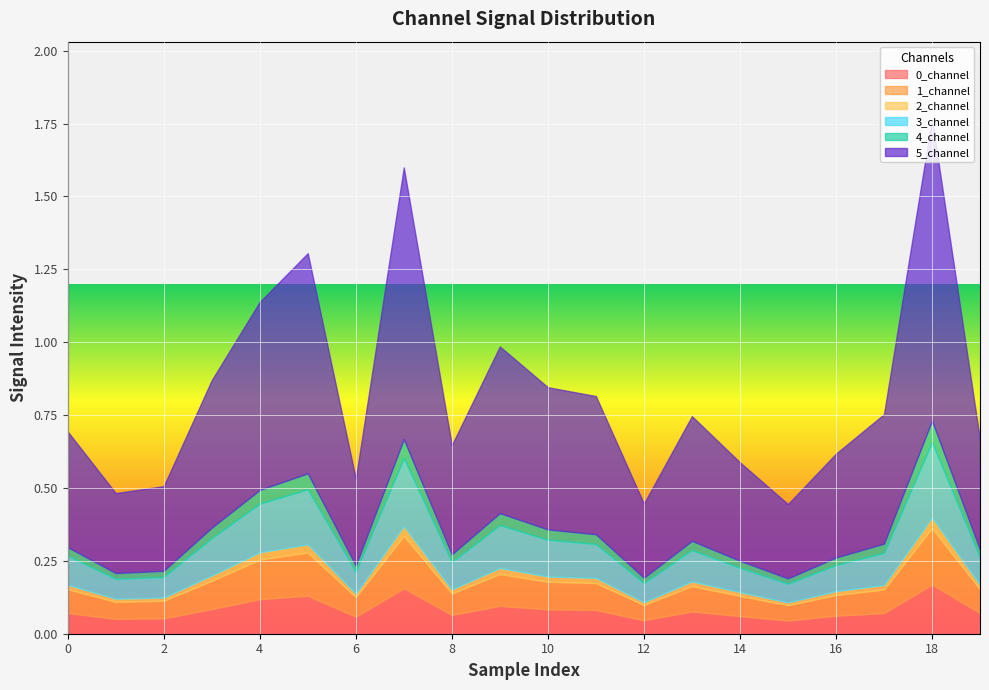

What is the value of the 1_channel point at the 1st from the left?

0.1